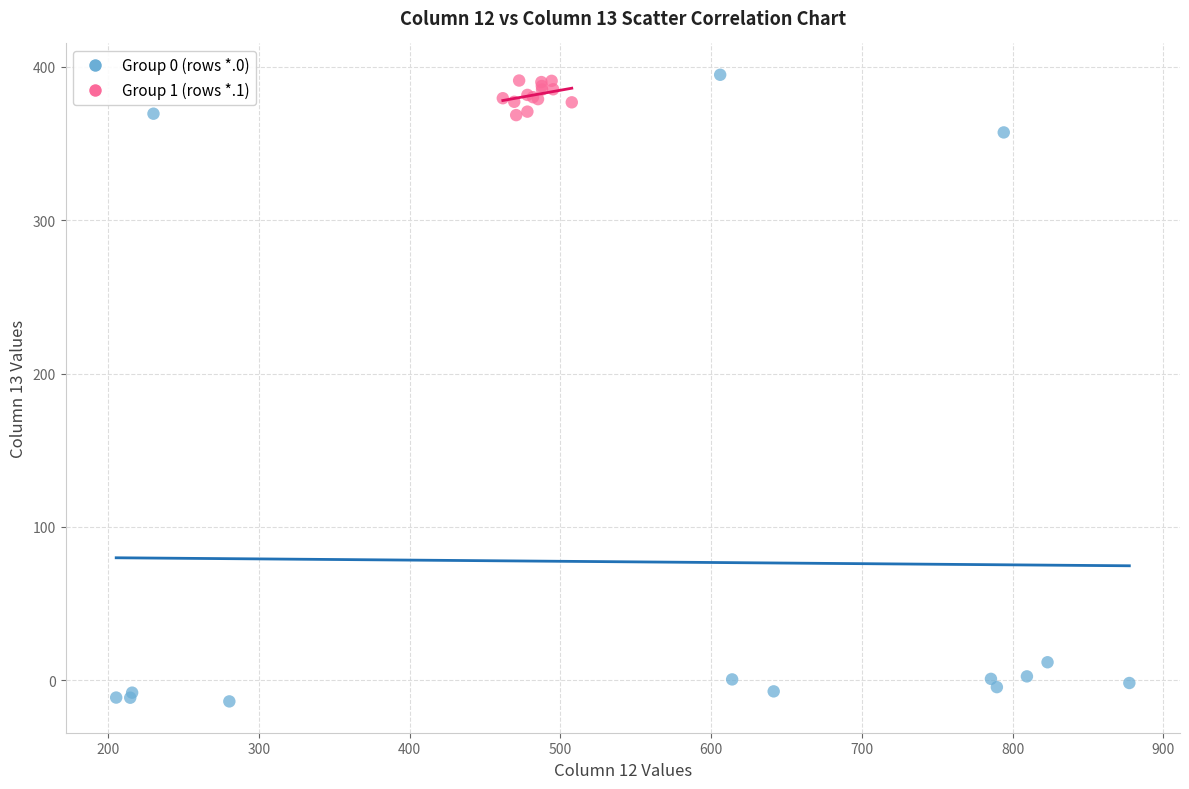

Which series contains the lowest Y value?

Group 0 (rows *.0)